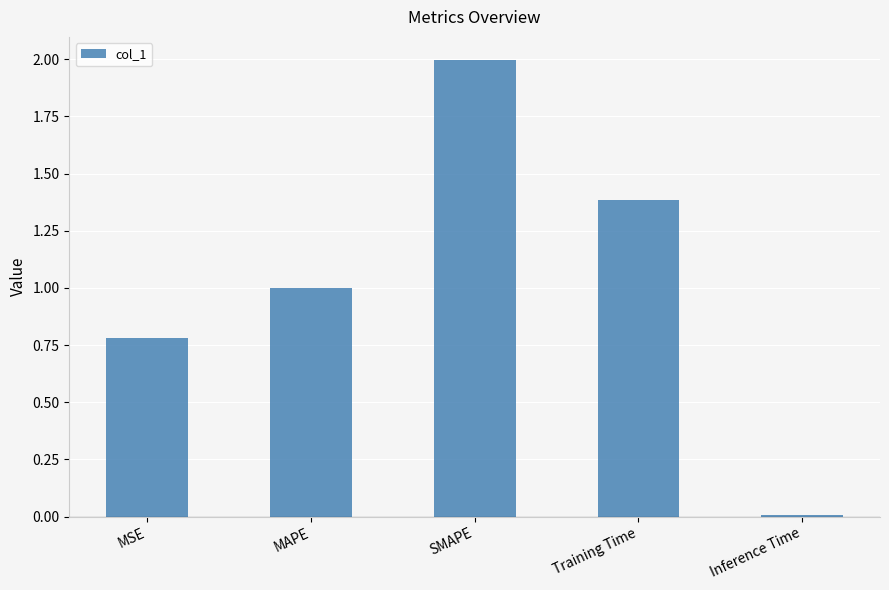

What is the difference between the maximum and second lowest values?

1.2